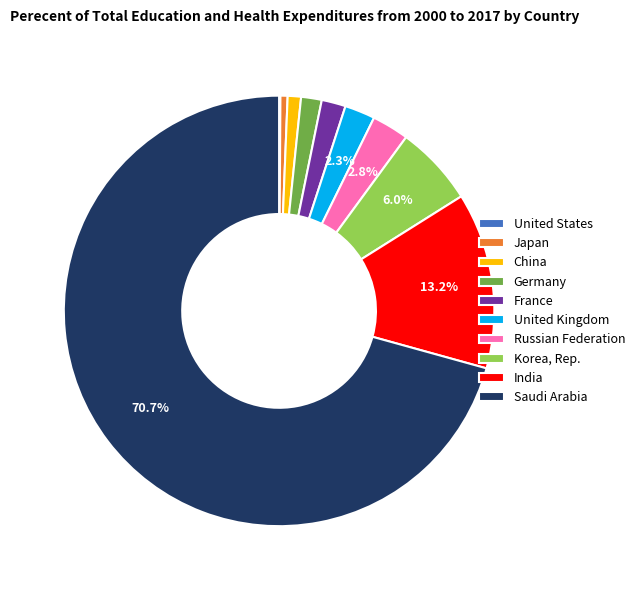

Combined, do France and India account for over 50%?

No